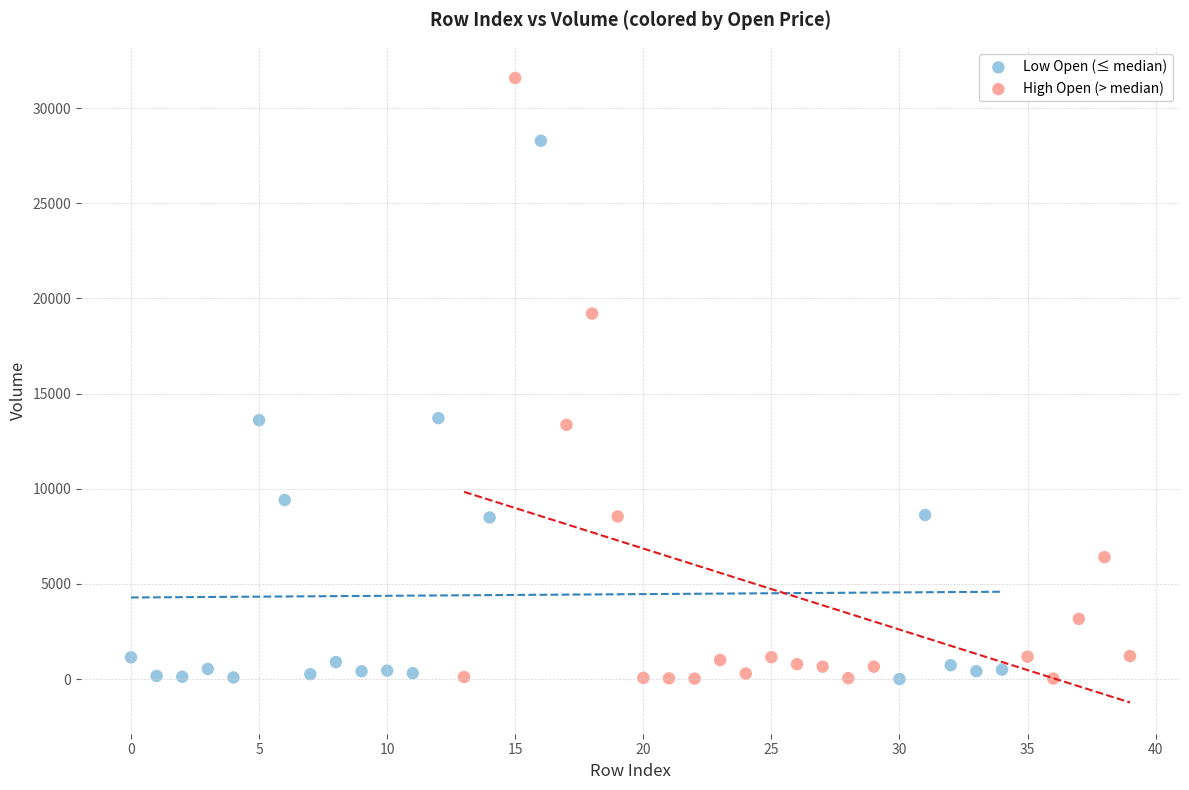

Which series has the largest Y range (max minus min)?

High Open (> median)